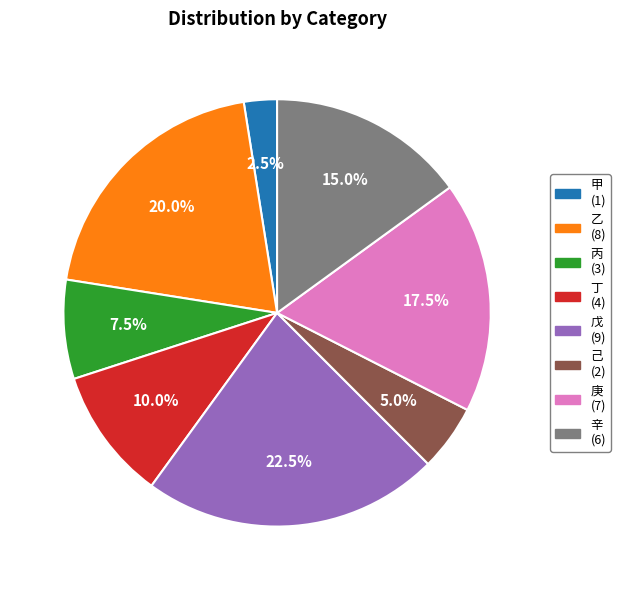

Does 甲 account for over 50% of the chart?

No